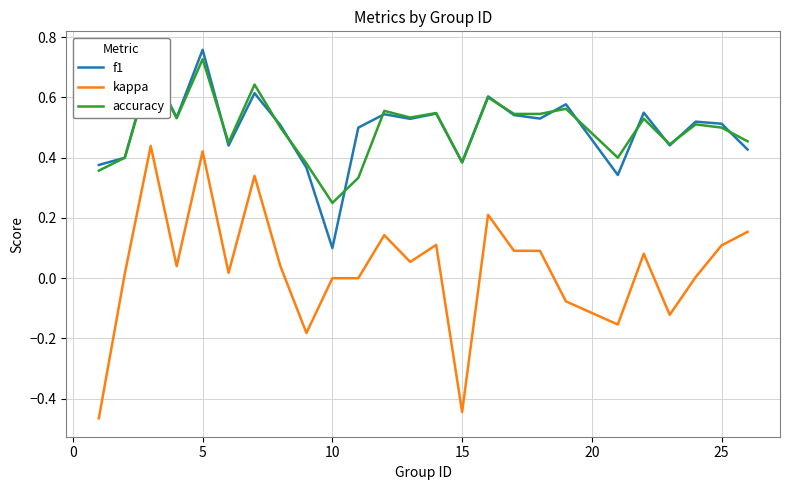

True or false: accuracy and kappa intersect in this chart.

False